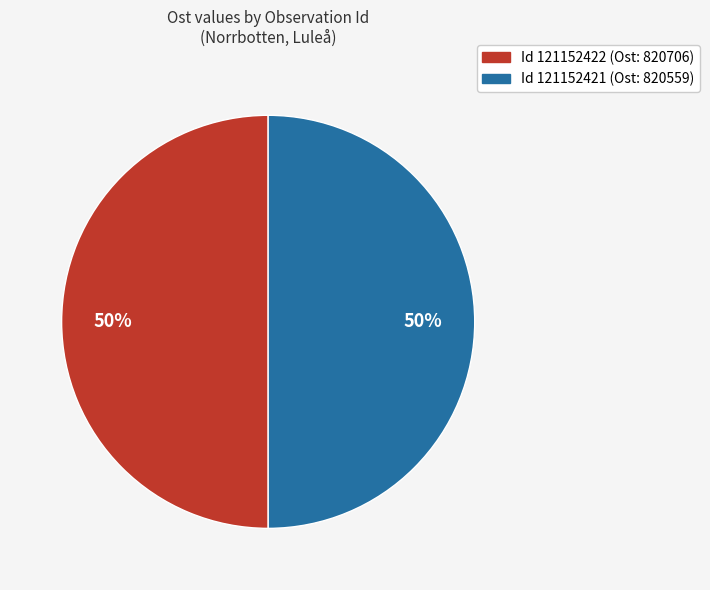

To the nearest percent, what is the average slice percentage?

50%